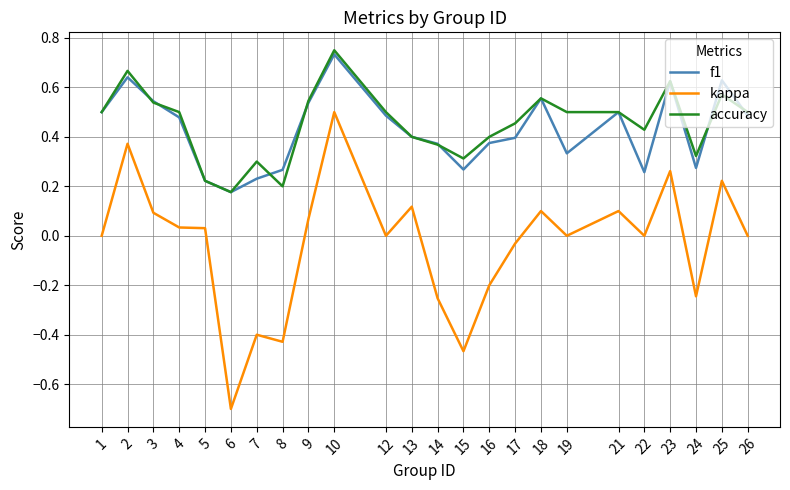

Count the number of data series in this chart.

3